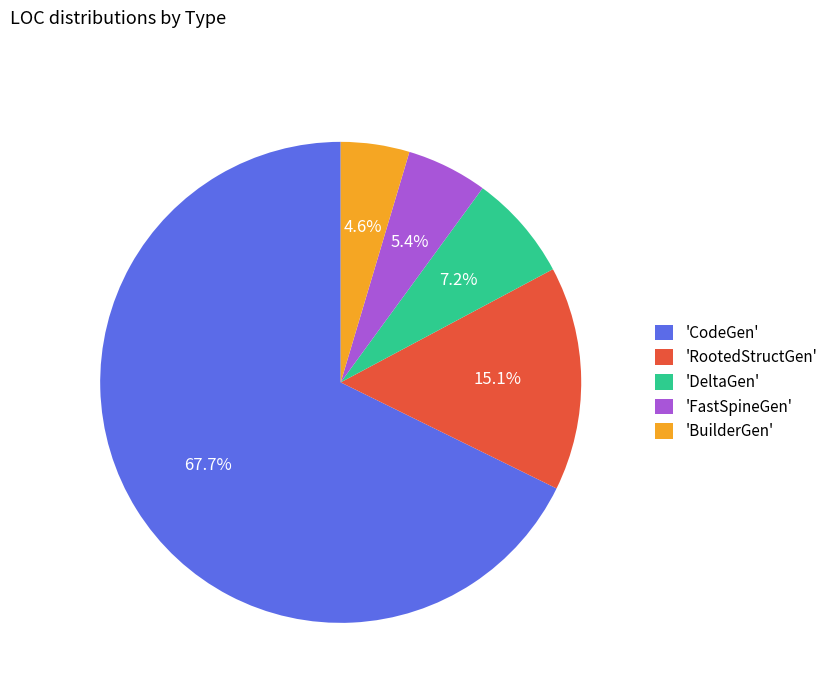

Combined, what portion of the pie is 'FastSpineGen' and 'BuilderGen'?

10.0%